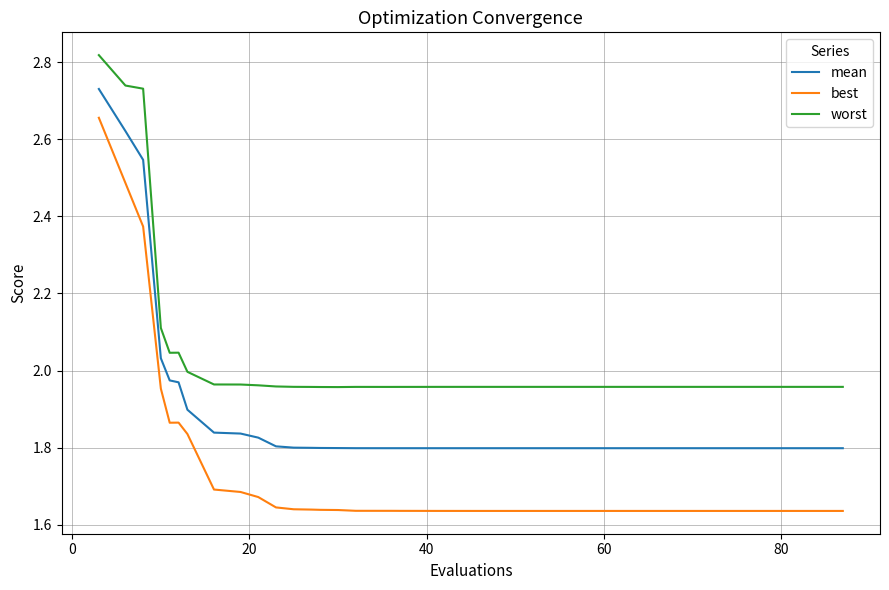

Which series has the widest spread of values?

best